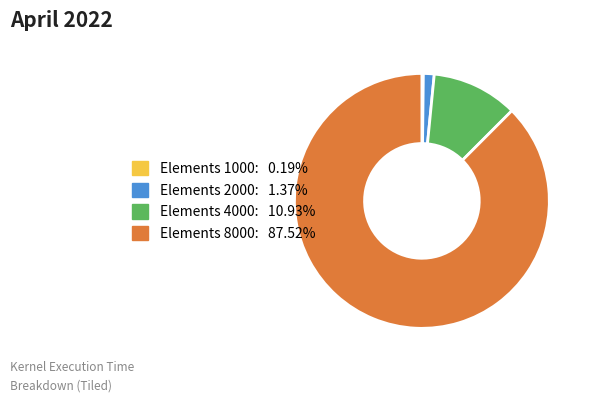

Is there any slice that represents more than half of the pie?

Yes